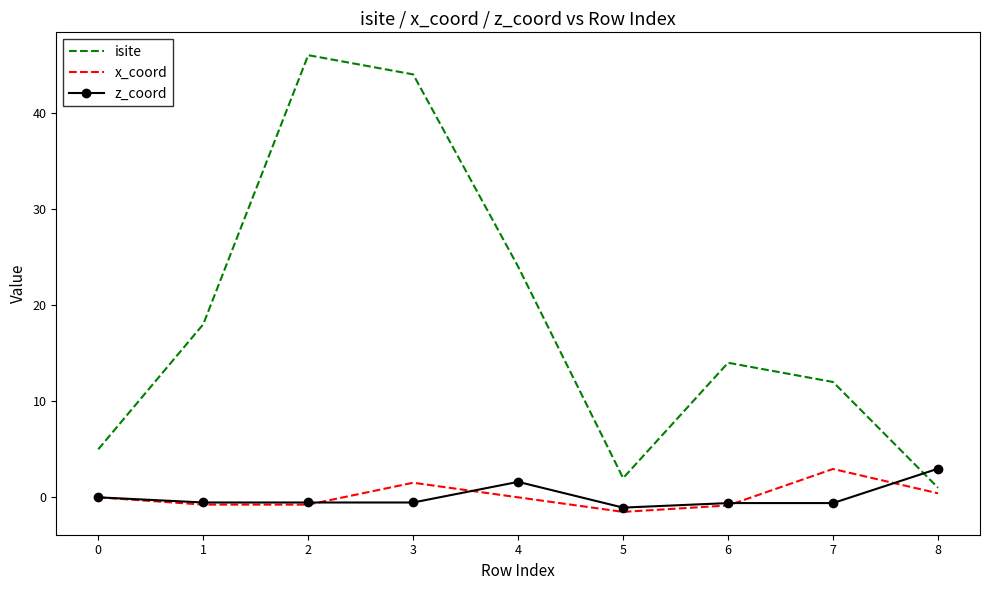

Which series has the largest range (max minus min)?

isite